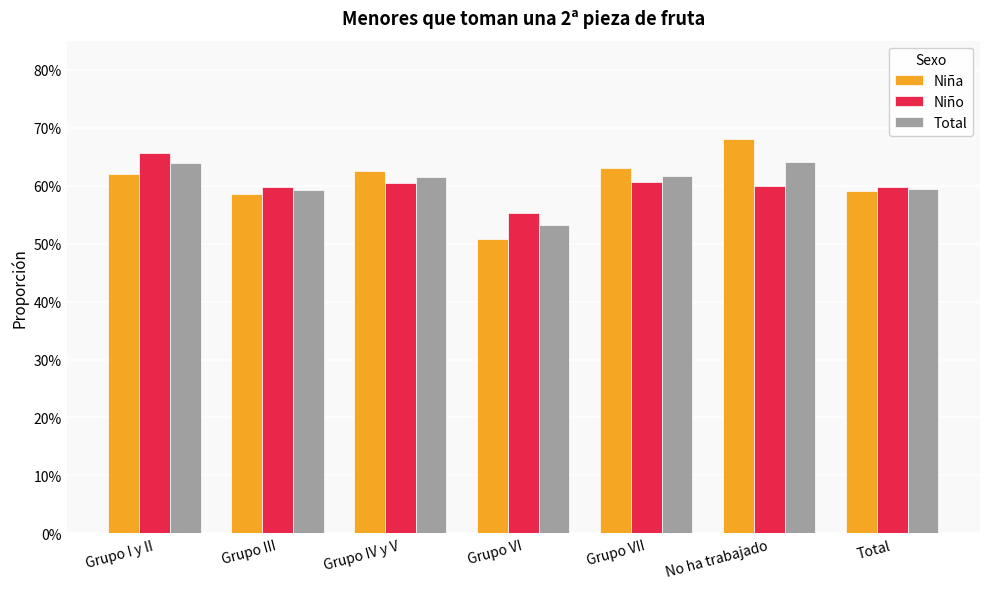

What is the total value across all series at No ha trabajado?

1.9